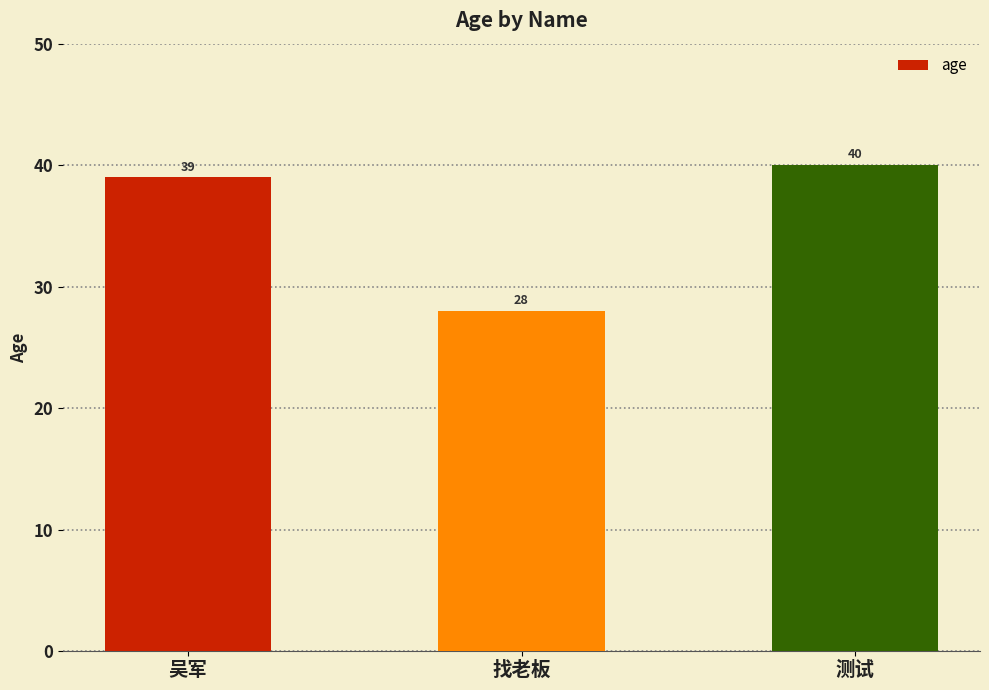

Reading left to right, what are all the values shown in this chart?

吴军=39	找老板=28	测试=40